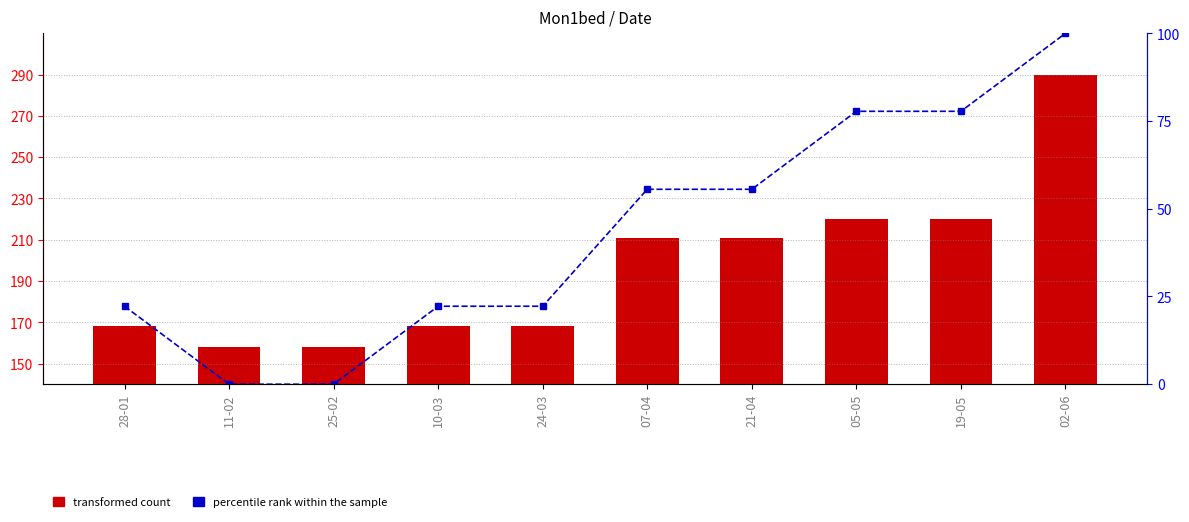

What is the label of the 8th bar from the right?

25-02